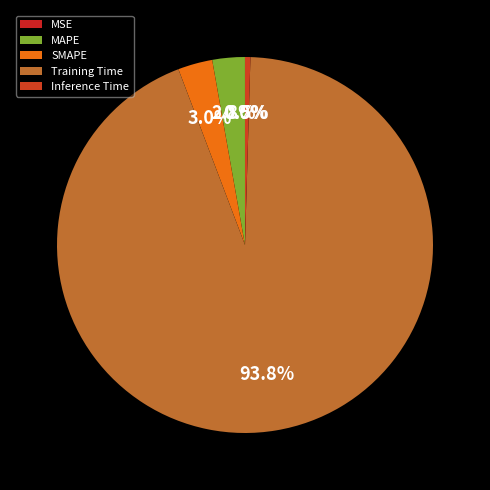

True or false: MAPE accounts for 3% of the total.

True